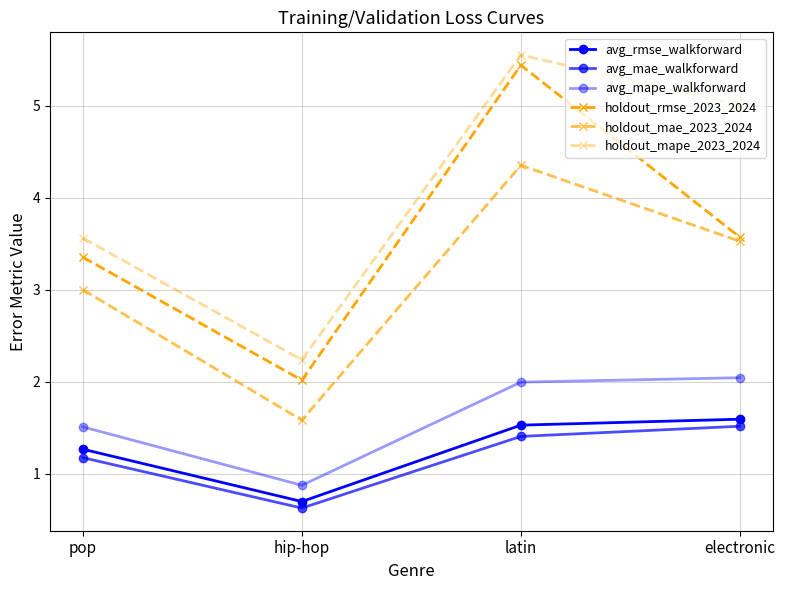

Is this an area chart (filled region under the line)?

No